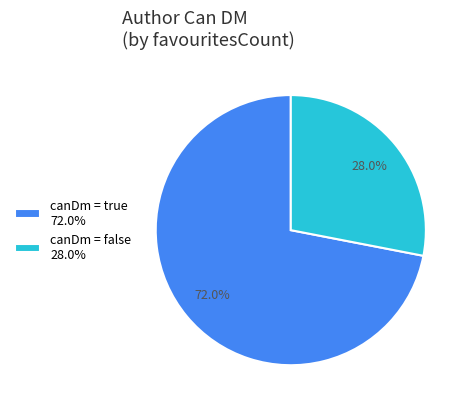

What is the majority slice?

canDm = true 72.0%